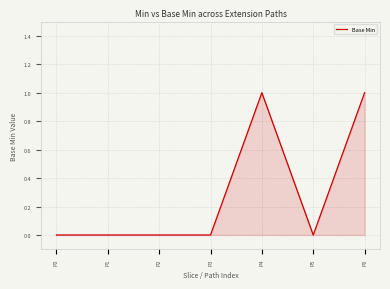

What is the change in value from P2 to P4?

+1